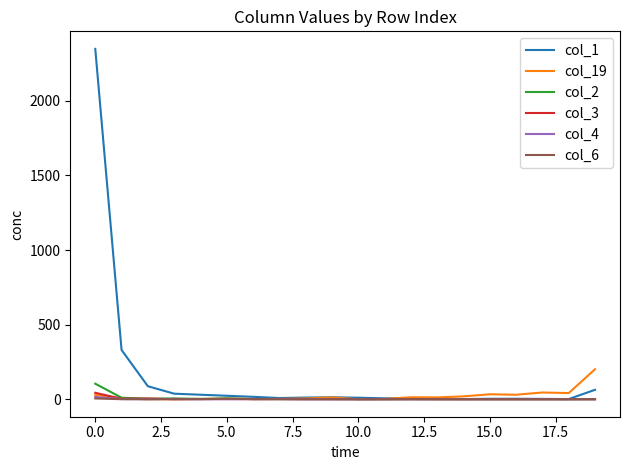

Which series has the largest total across all categories?

col_1